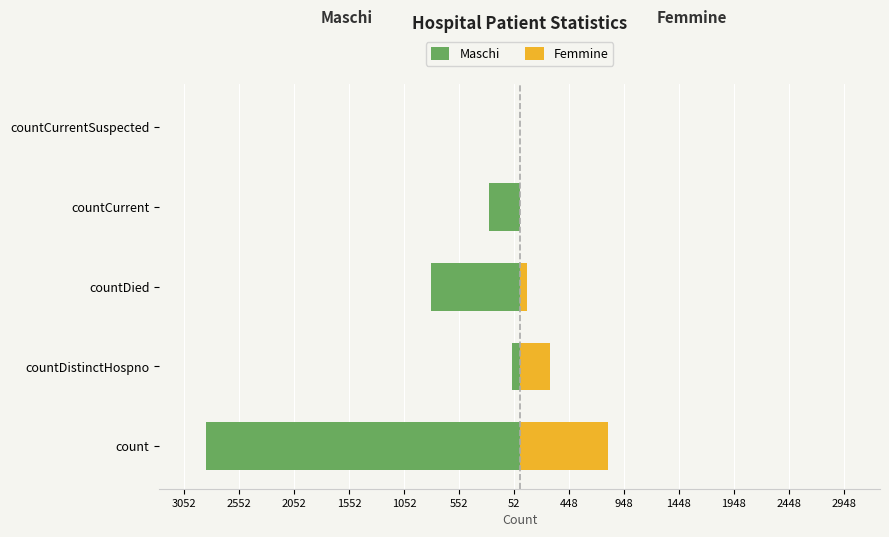

Which series has the largest range (max minus min)?

Maschi